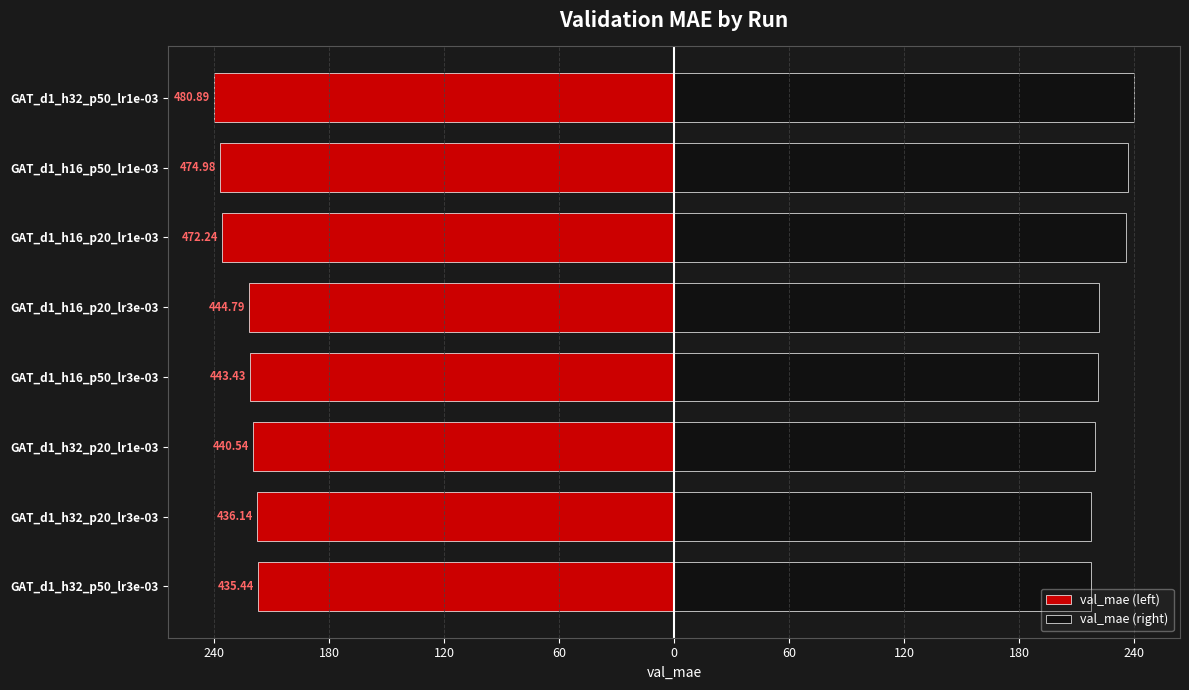

Rank the series by their average value, from highest to lowest.

val_mae (right), val_mae (left)